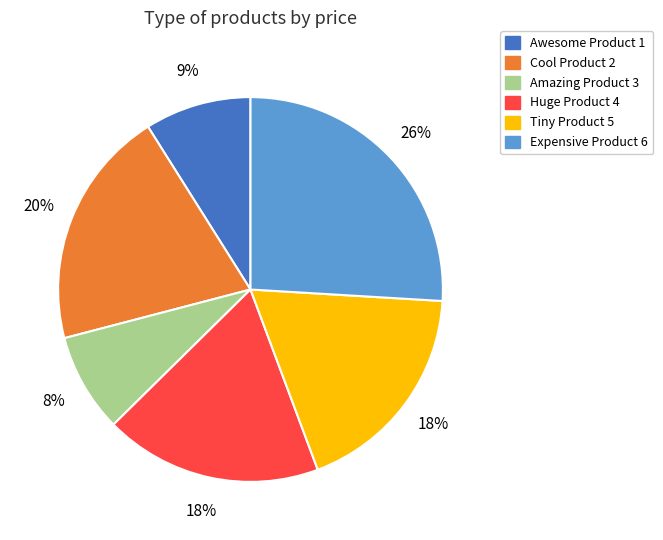

What is the ratio of the value at Expensive Product 6 to the value at Tiny Product 5?

1.4